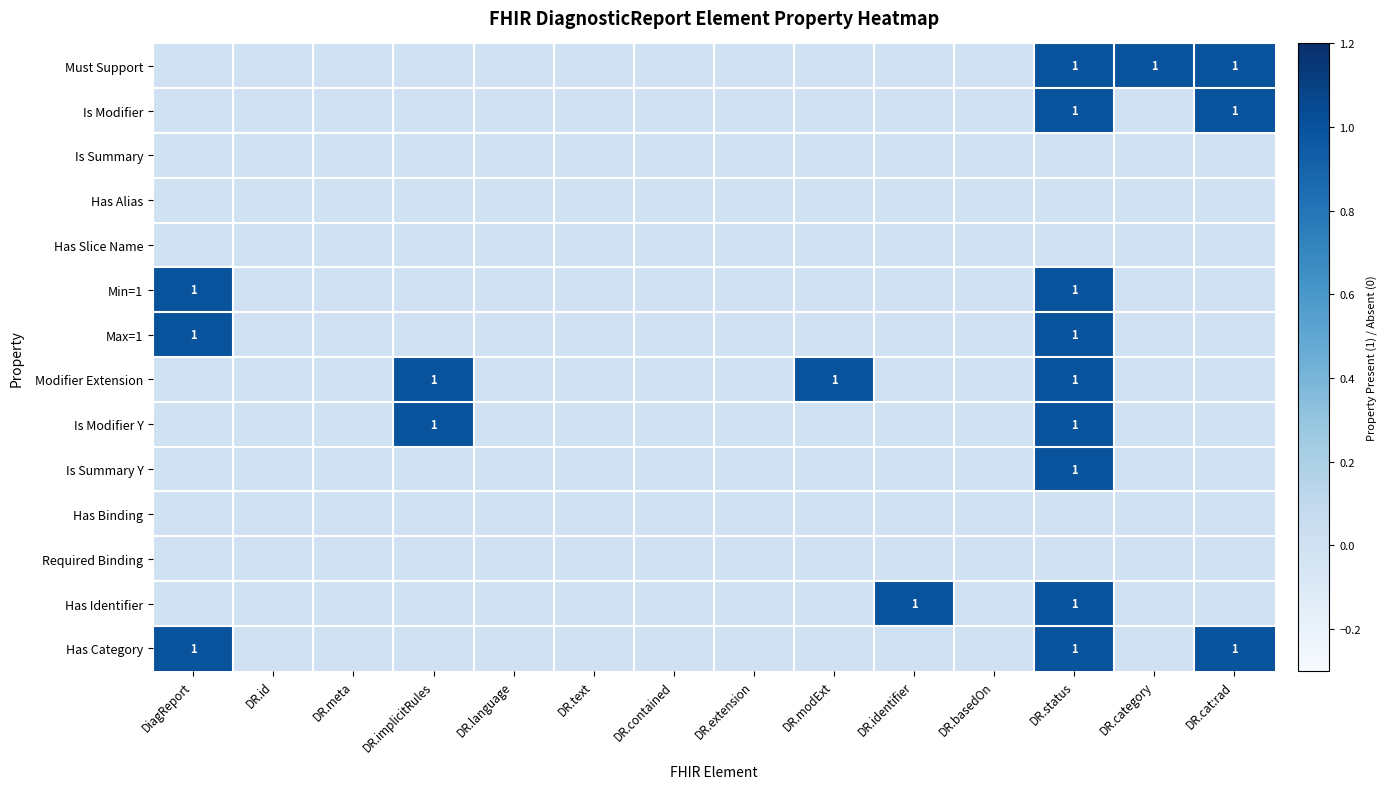

What is the spread (max minus min) of values at DR.implicitRules?

1